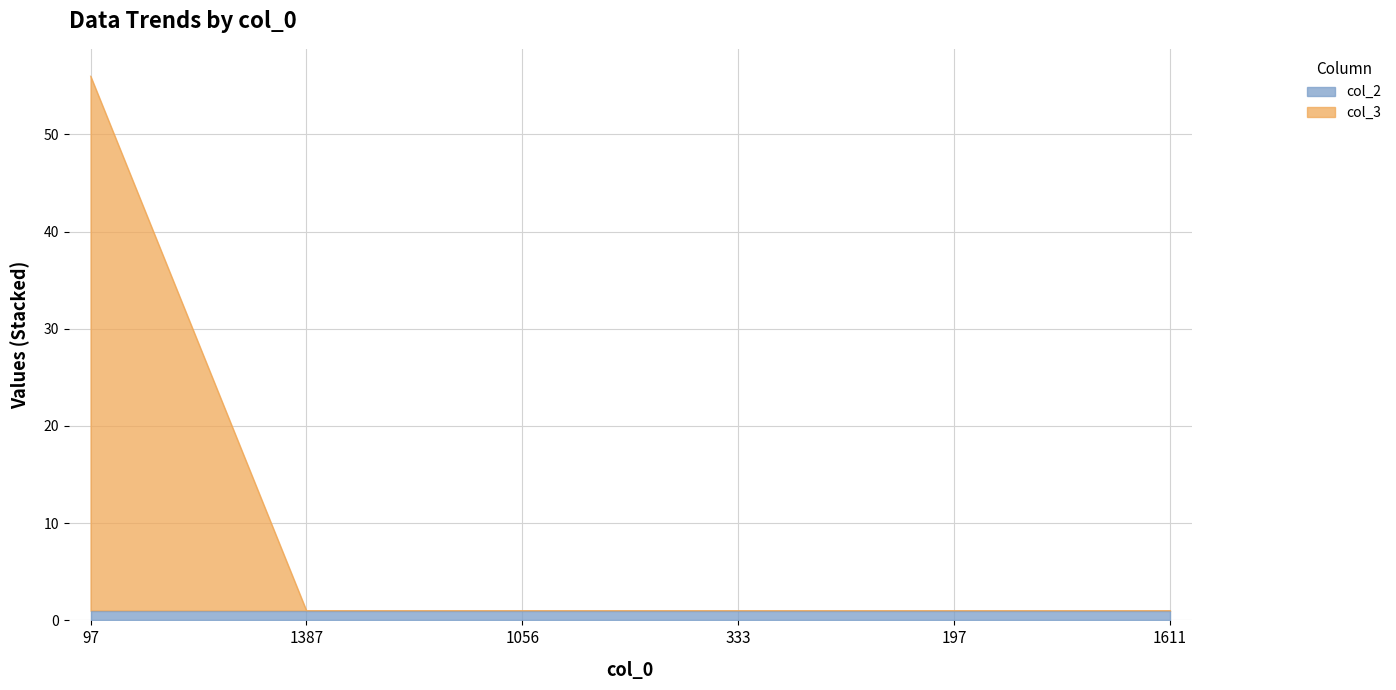

Does the chart have visible grid lines?

Yes